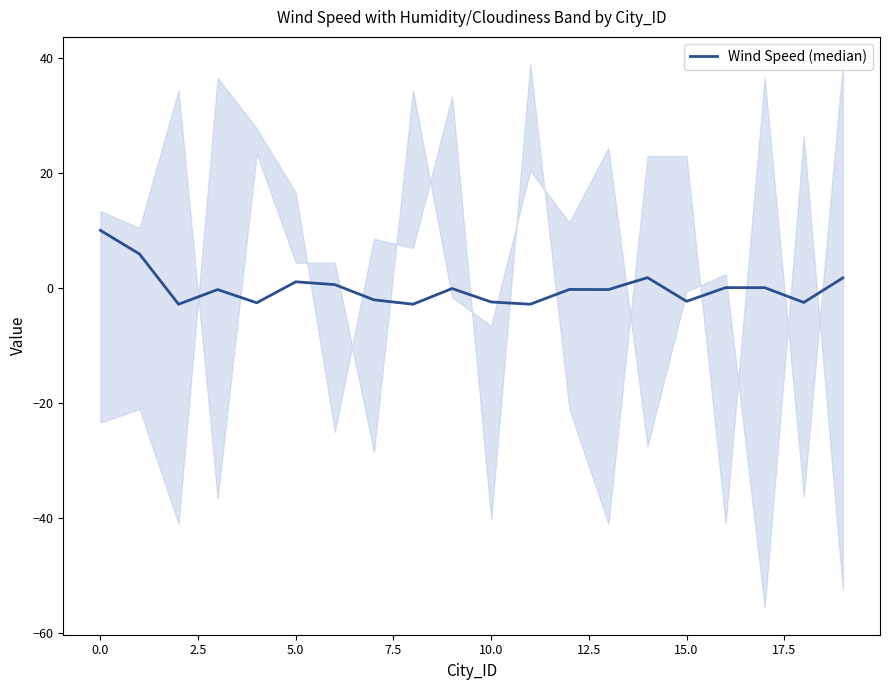

What is the sum of the values at 15 and 15.0?

-4.4